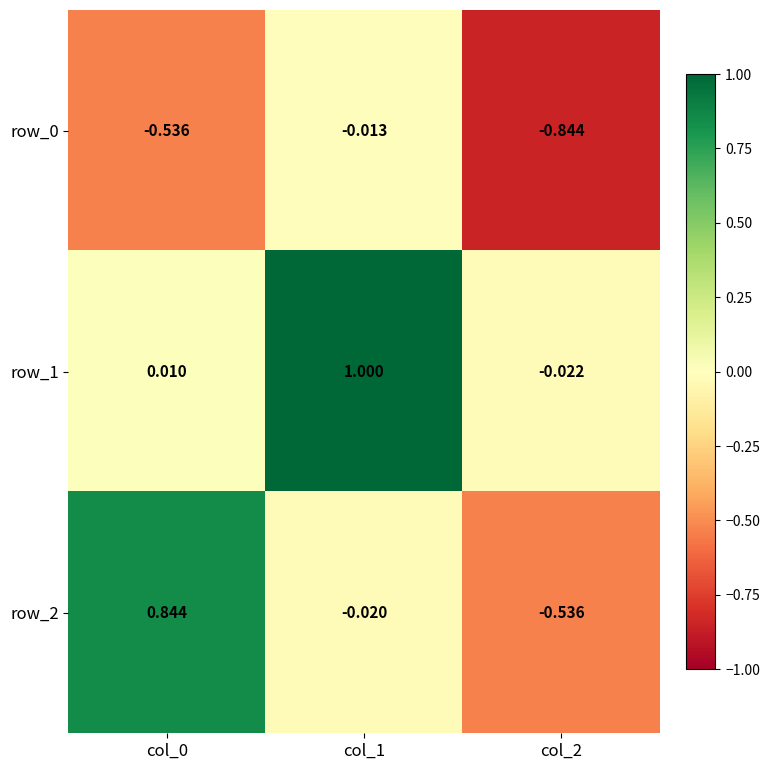

Is the value of row_2 at col_2 greater than the value of row_0 at col_1?

No